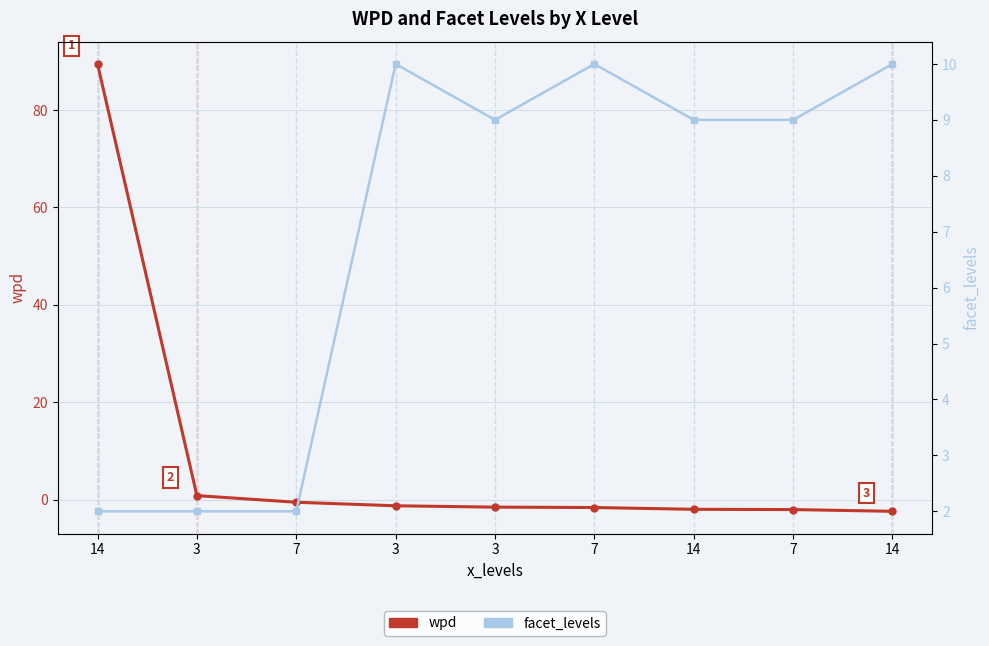

How many interior local valleys does the facet_levels series have?

1